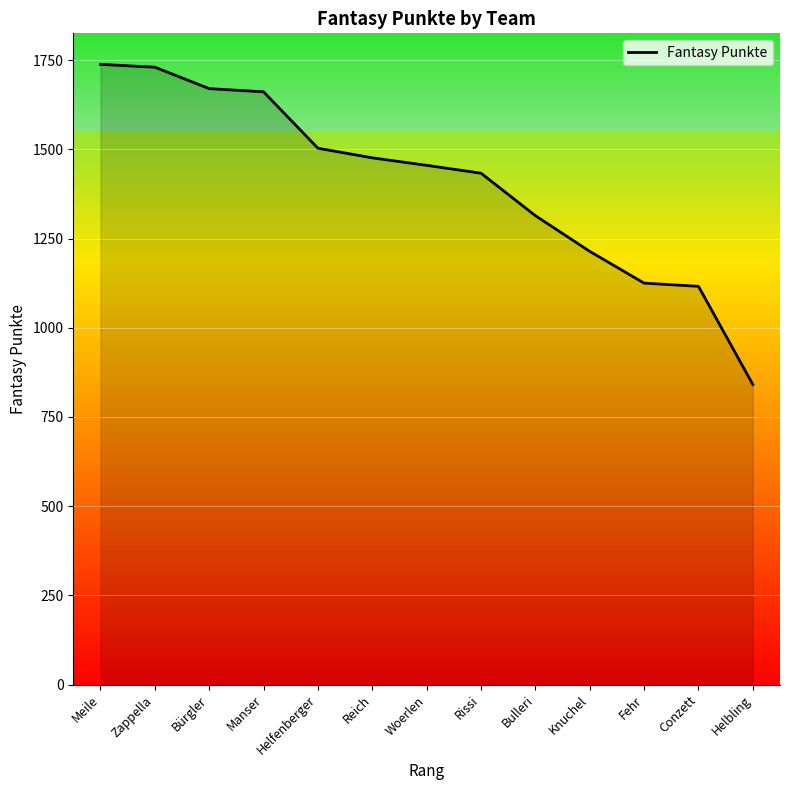

What is the ratio of the value at Bulleri to the value at Manser?

0.8